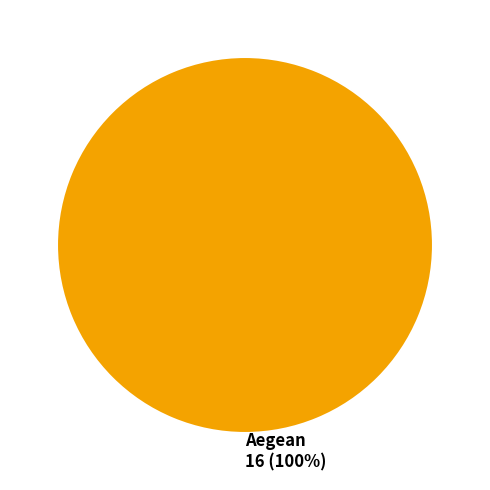

Does Aegean 16 (100%) represent more than half of the total?

Yes